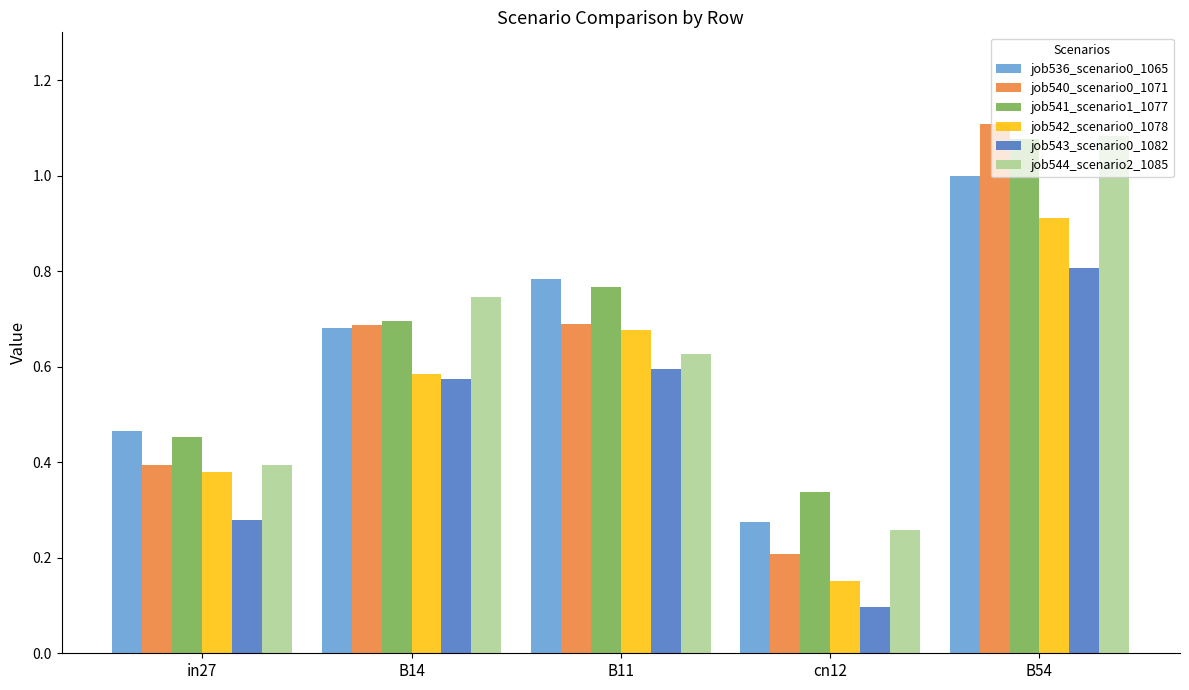

What is the sum of all job540_scenario0_1071 values?

3.1